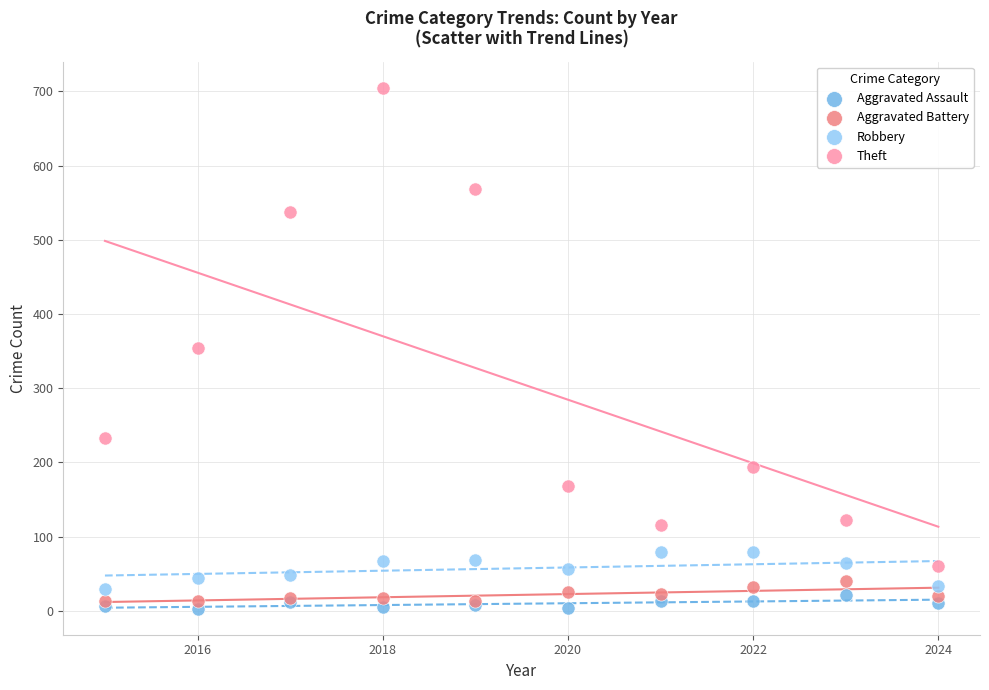

In the Theft series, what Y value is closest to 383?

354